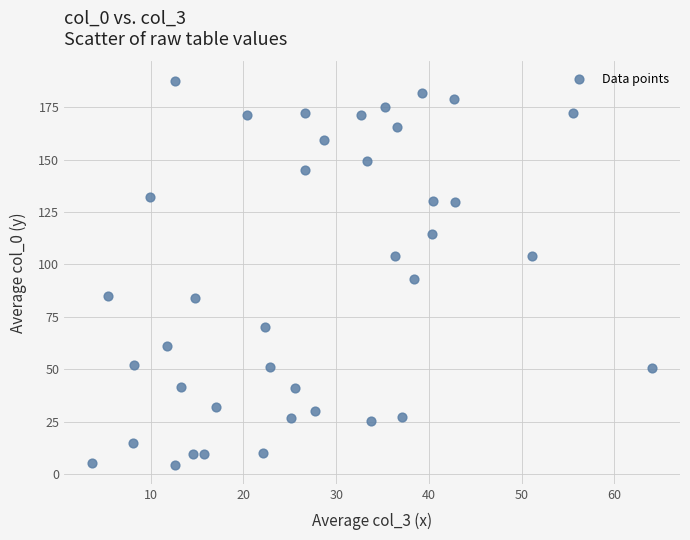

What is the range of Y values (max minus min)?

183.0